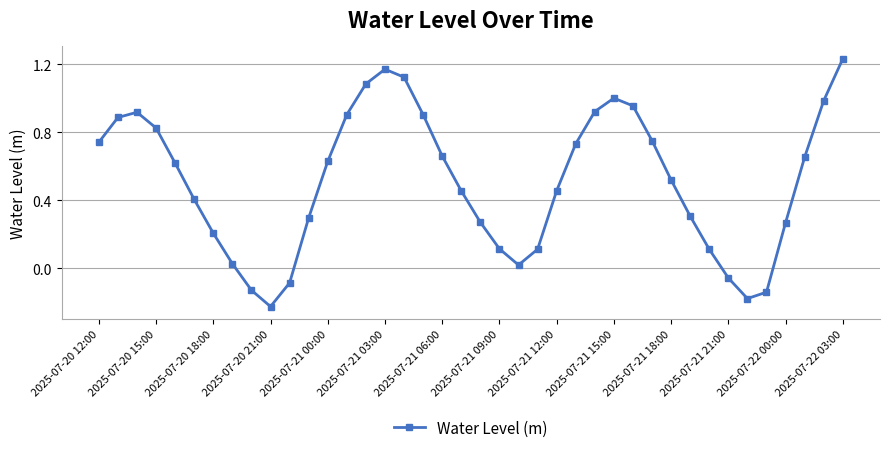

What is the value of the 33rd point from the left?

0.1